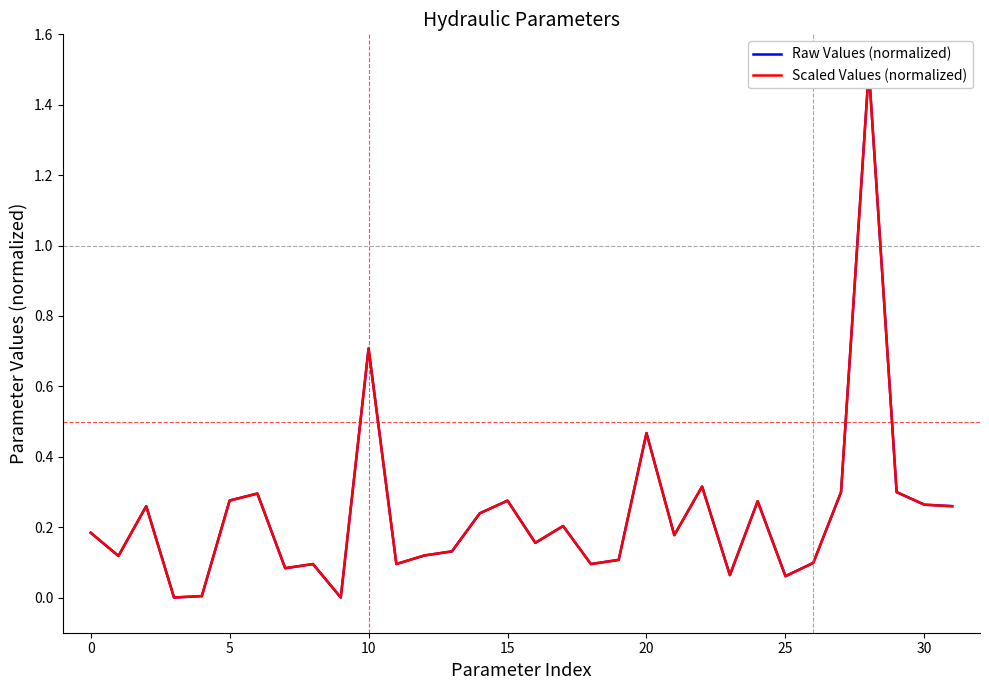

How many interior local valleys does the Raw Values (normalized) series have?

10